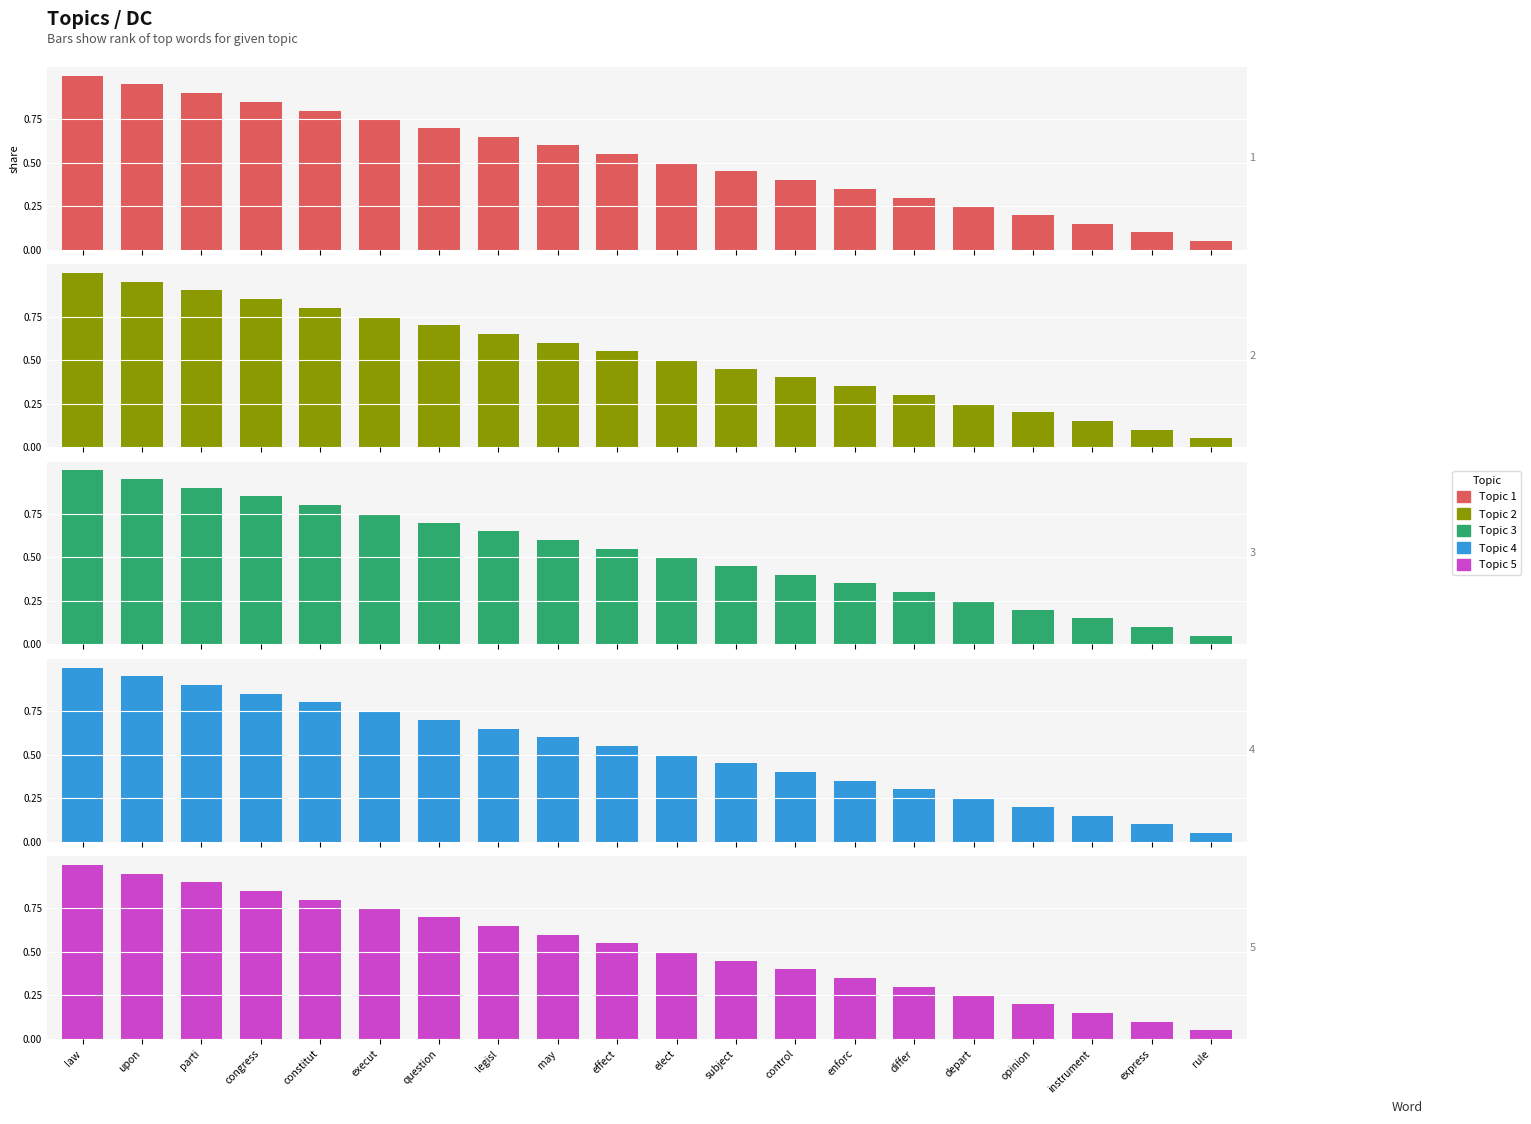

What is the maximum value for Topic 3?

1.0